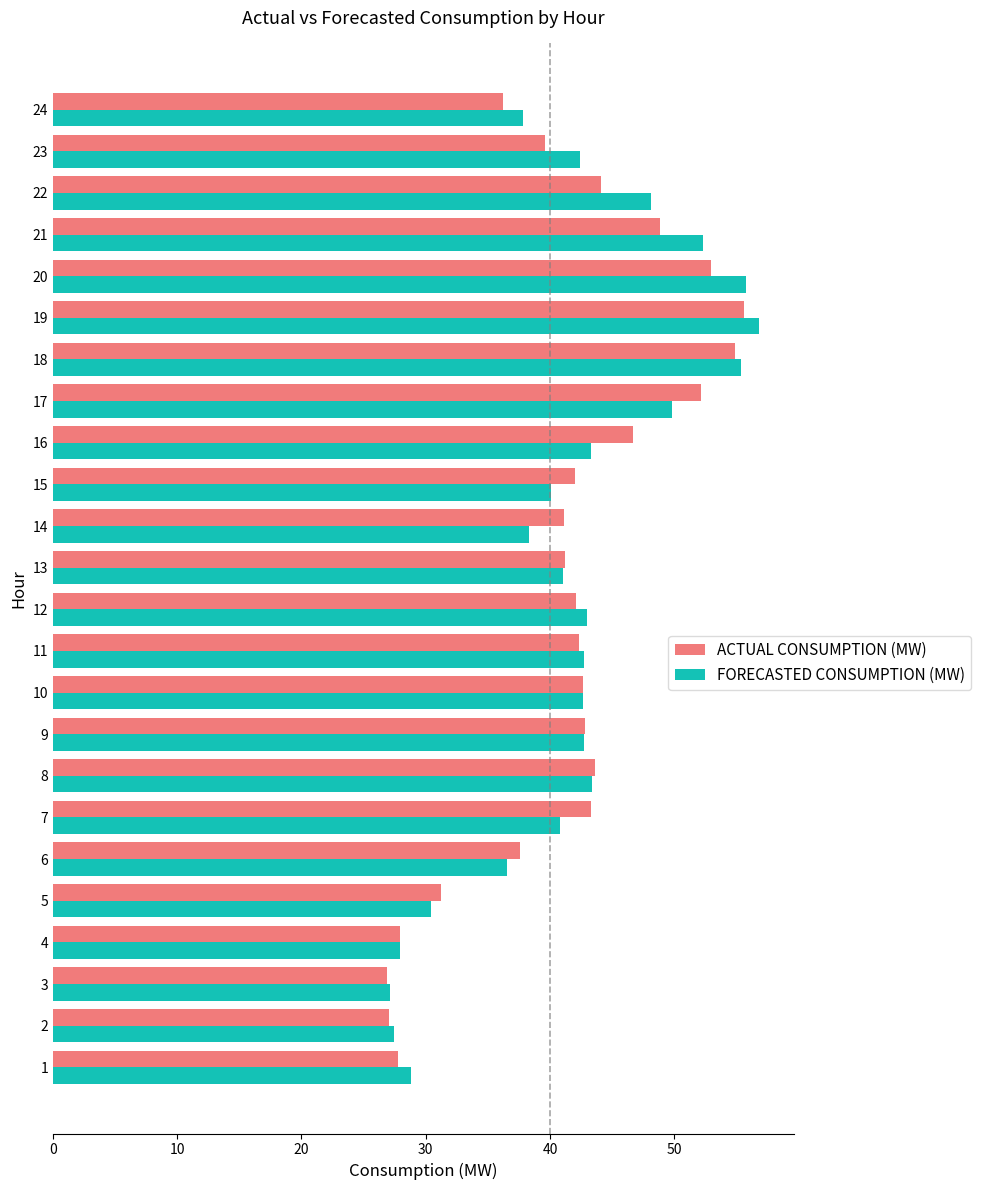

What is the total value across all series at 9?

85.5